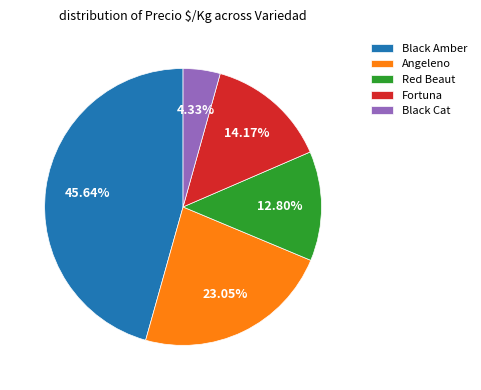

How many segments does this pie chart have?

5